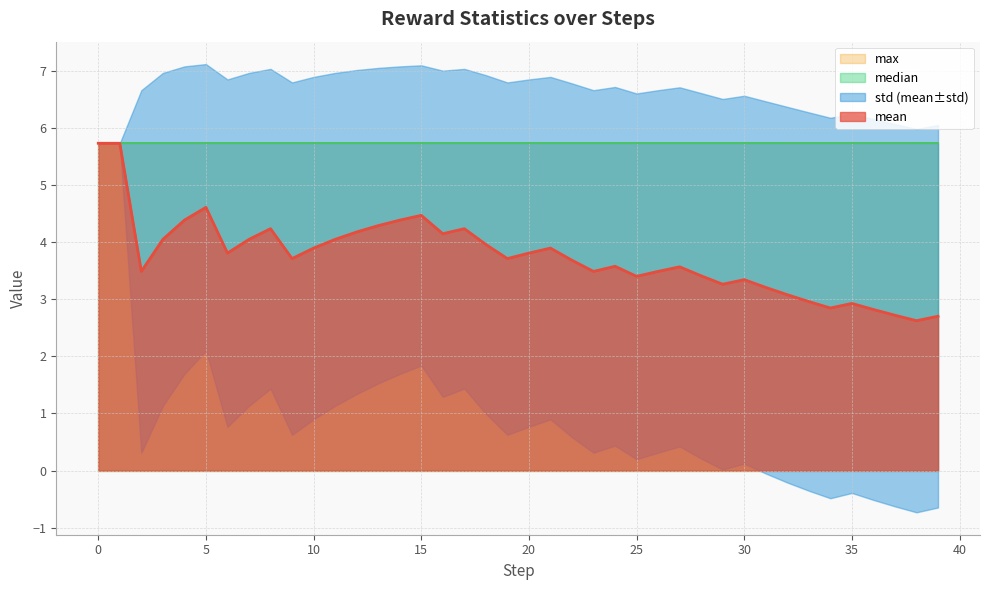

In std, how many points are higher than both neighbors (excluding endpoints)?

10